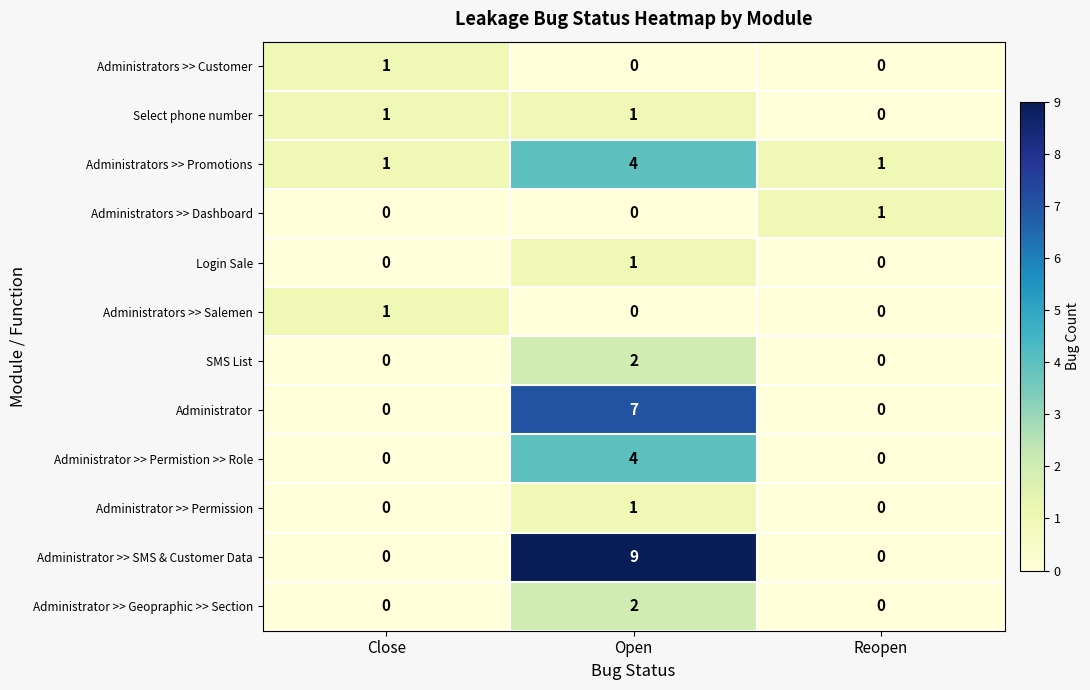

What is the sum of the Administrator values at Reopen and Open?

7